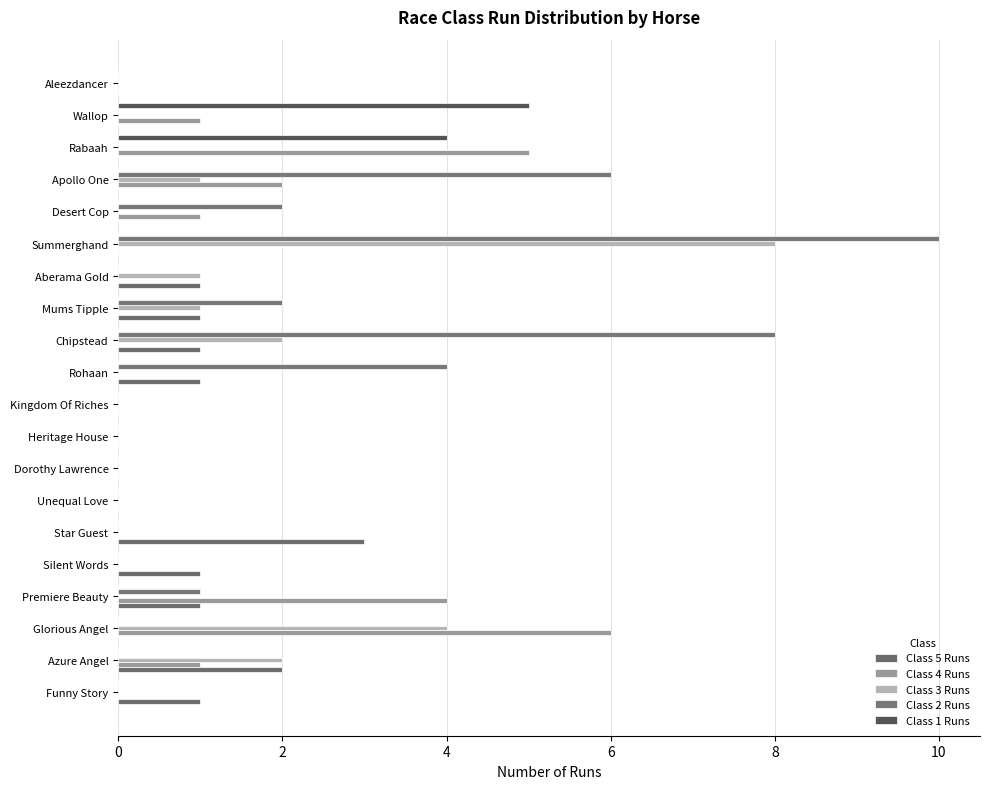

What is the difference between the second highest and second lowest values in the Class 1 Runs series?

4